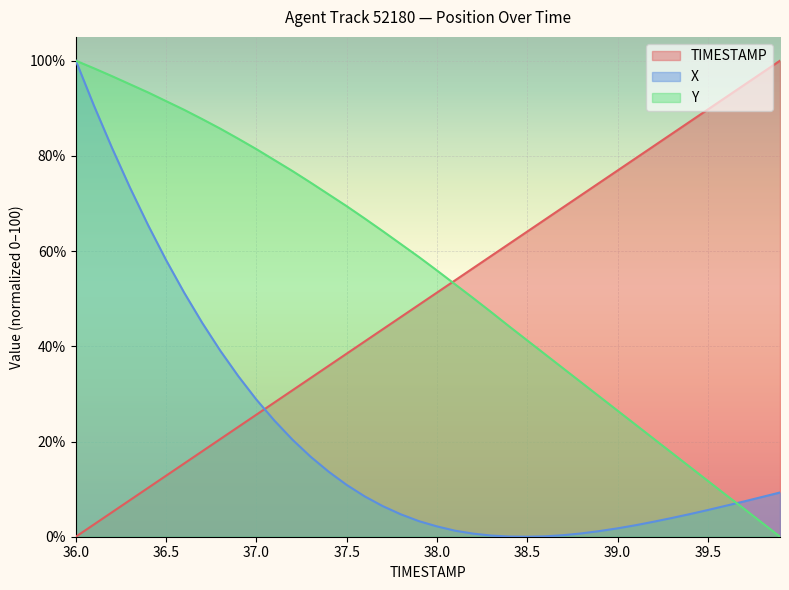

What is the average value of the X series?

20.9